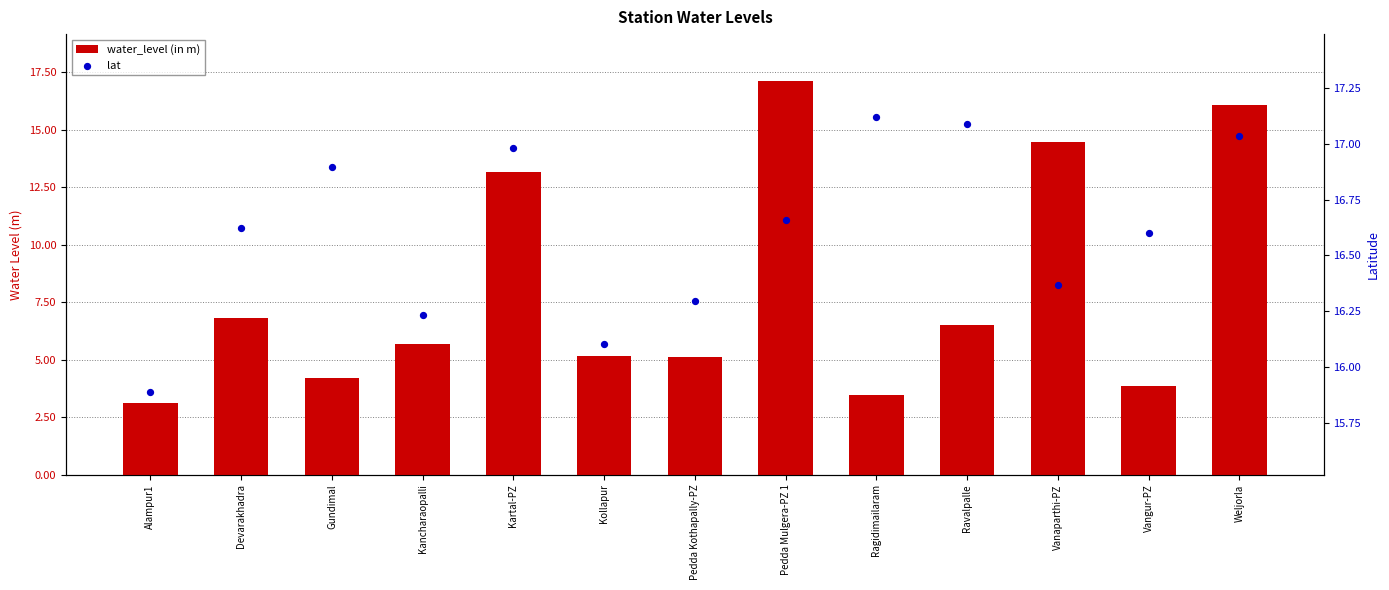

Which series reaches the maximum Y coordinate?

lat